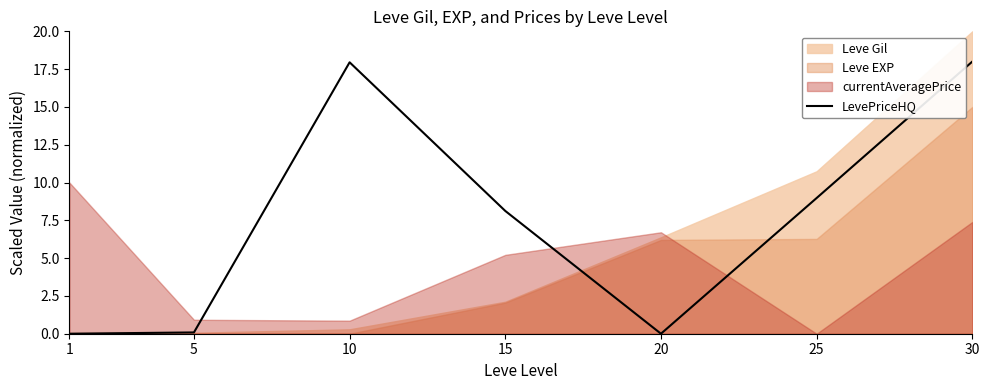

At which category does the chart reach its minimum across all series?

1